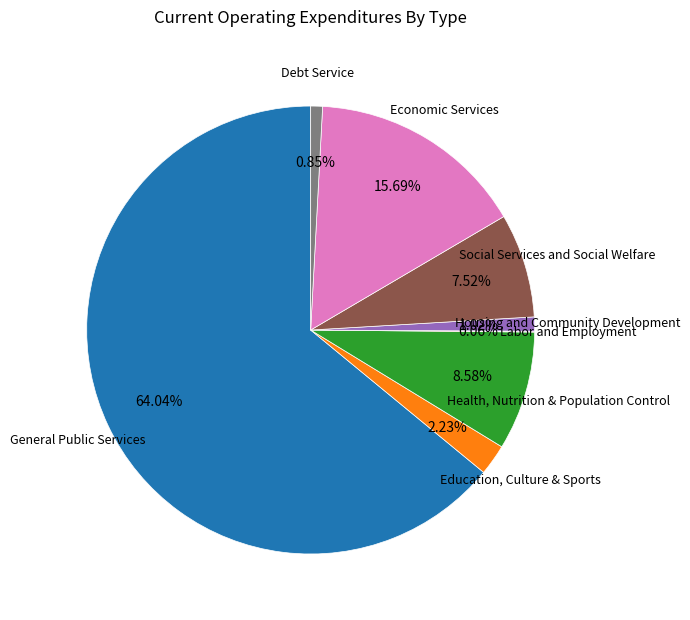

What portion of the pie excludes Economic Services?

84.3%